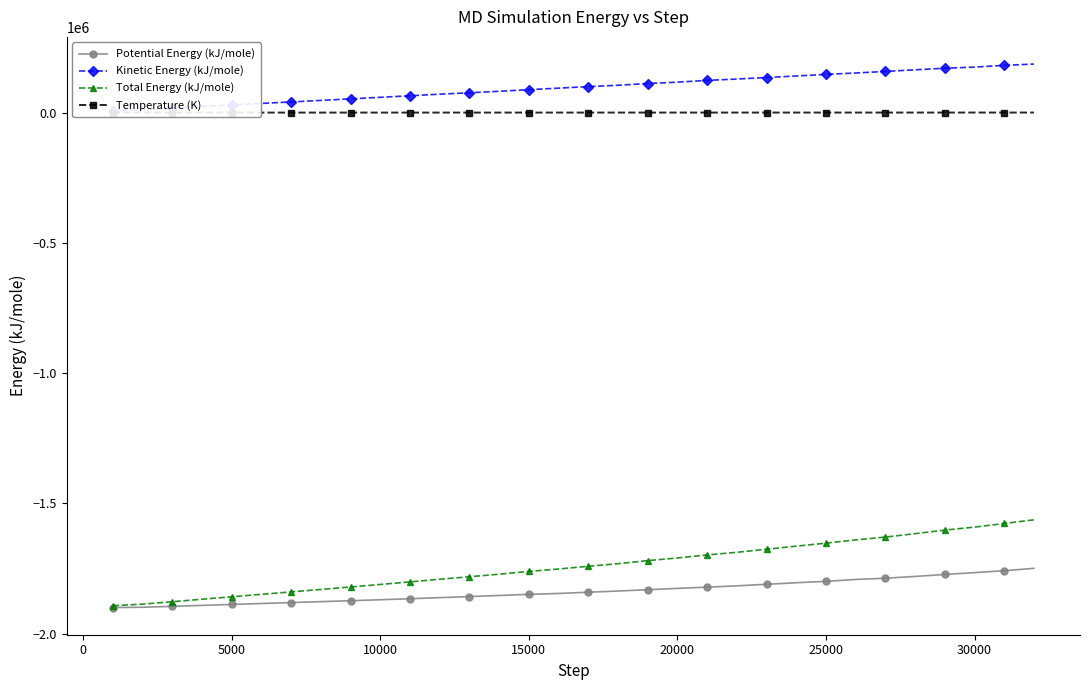

What is the minimum value for Potential Energy (kJ/mole)?

-1899965.3